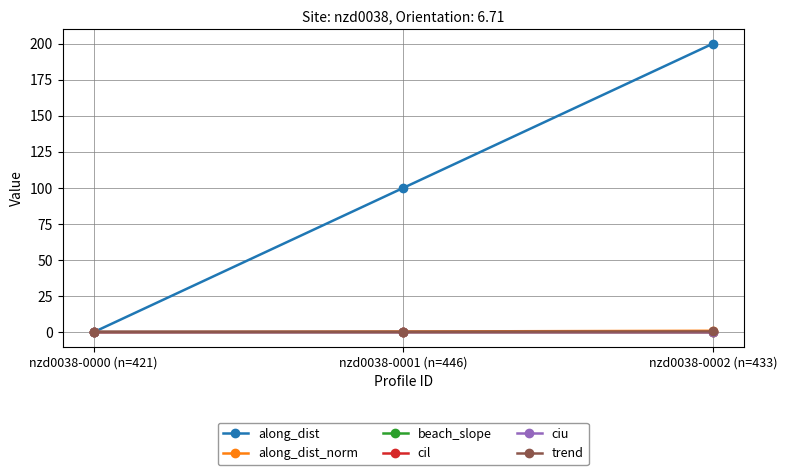

What is the highest value of the beach_slope series?

0.1